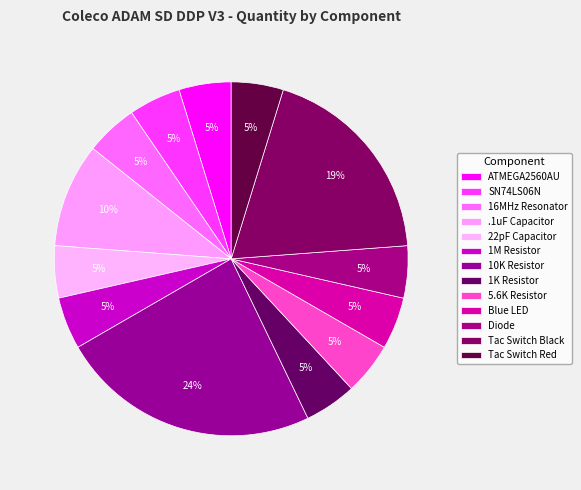

Count the number of slices in the pie.

13